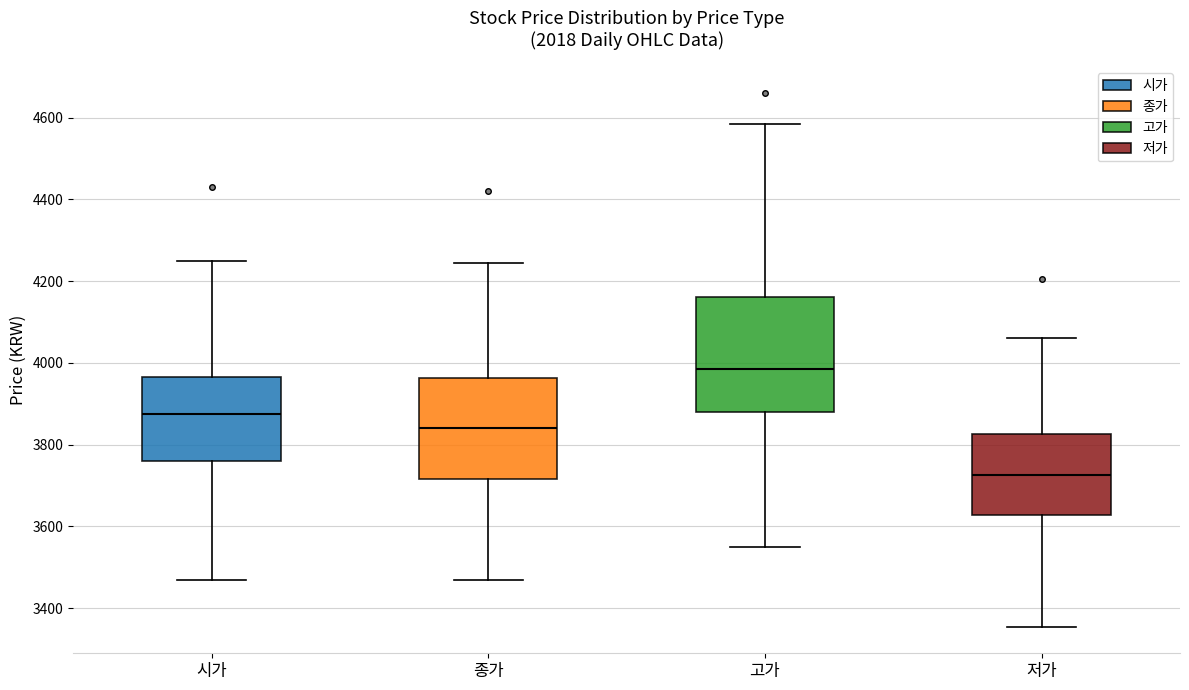

Which box has the lowest median line?

저가